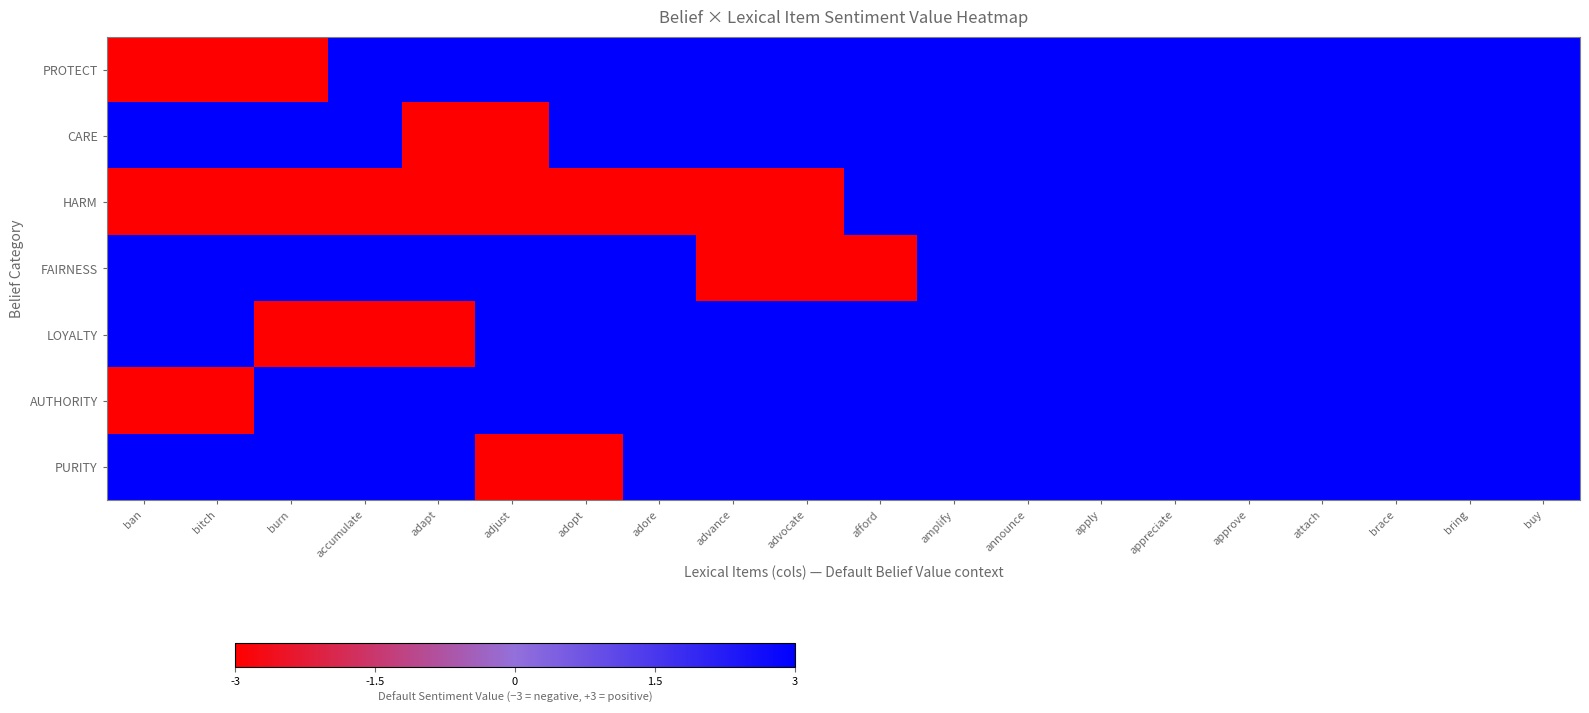

Reading left to right, list all the values displayed in this chart.

PROTECT: ban=0	bitch=0	burn=0	accumulate=1	adapt=1	adjust=1	adopt=1	adore=1	advance=1	advocate=1	afford=1	amplify=1	announce=1	apply=1	appreciate=1	approve=1	attach=1	brace=1	bring=1	buy=1
CARE: ban=1	bitch=1	burn=1	accumulate=1	adapt=0	adjust=0	adopt=1	adore=1	advance=1	advocate=1	afford=1	amplify=1	announce=1	apply=1	appreciate=1	approve=1	attach=1	brace=1	bring=1	buy=1
HARM: ban=0	bitch=0	burn=0	accumulate=0	adapt=0	adjust=0	adopt=0	adore=0	advance=0	advocate=0	afford=1	amplify=1	announce=1	apply=1	appreciate=1	approve=1	attach=1	brace=1	bring=1	buy=1
FAIRNESS: ban=1	bitch=1	burn=1	accumulate=1	adapt=1	adjust=1	adopt=1	adore=1	advance=0	advocate=0	afford=0	amplify=1	announce=1	apply=1	appreciate=1	approve=1	attach=1	brace=1	bring=1	buy=1
LOYALTY: ban=1	bitch=1	burn=0	accumulate=0	adapt=0	adjust=1	adopt=1	adore=1	advance=1	advocate=1	afford=1	amplify=1	announce=1	apply=1	appreciate=1	approve=1	attach=1	brace=1	bring=1	buy=1
AUTHORITY: ban=0	bitch=0	burn=1	accumulate=1	adapt=1	adjust=1	adopt=1	adore=1	advance=1	advocate=1	afford=1	amplify=1	announce=1	apply=1	appreciate=1	approve=1	attach=1	brace=1	bring=1	buy=1
PURITY: ban=1	bitch=1	burn=1	accumulate=1	adapt=1	adjust=0	adopt=0	adore=1	advance=1	advocate=1	afford=1	amplify=1	announce=1	apply=1	appreciate=1	approve=1	attach=1	brace=1	bring=1	buy=1